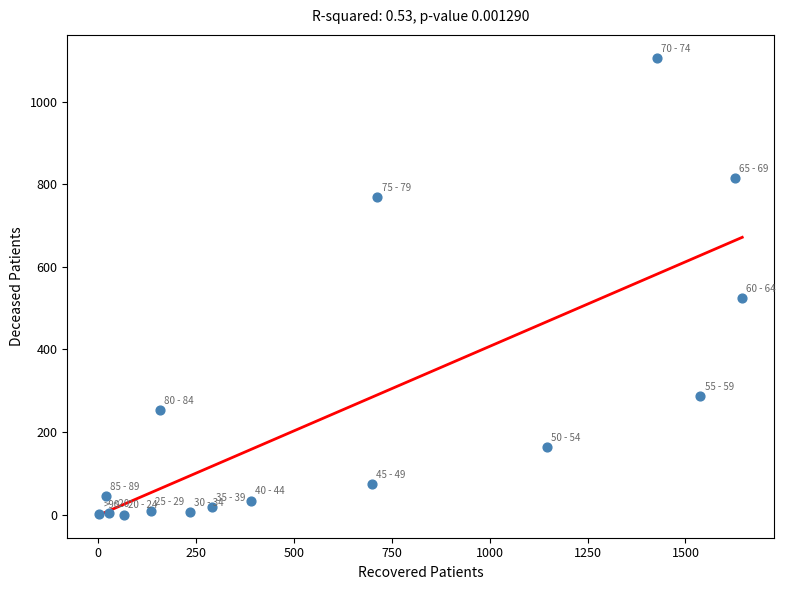

What is the range of Y values (max minus min)?

1106